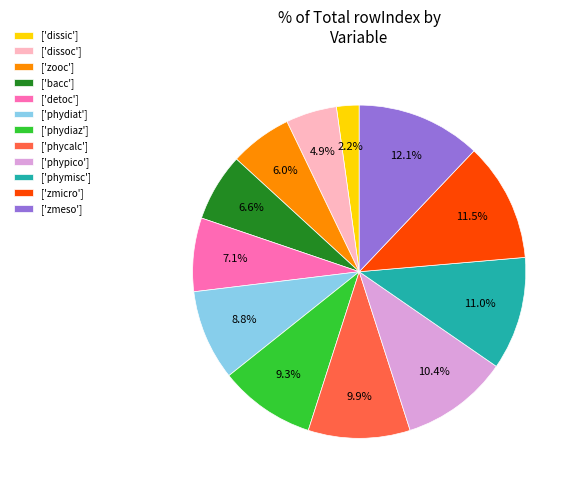

Which category has the smallest portion of the pie?

['dissic']